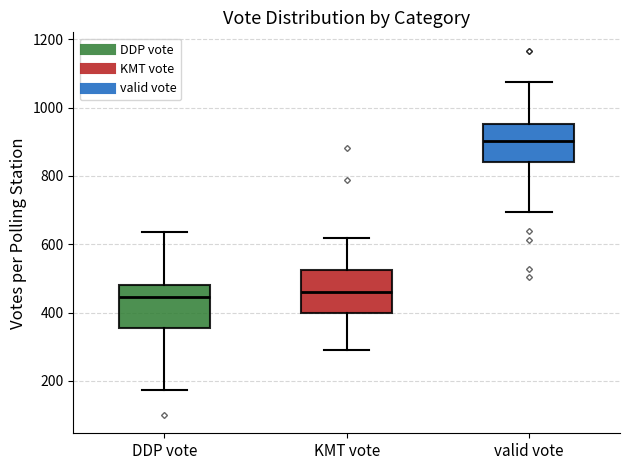

Where does the median line of the box for DDP vote sit on the y-axis? The values are not printed on the chart, so give them approximately, as read against the axis.

440